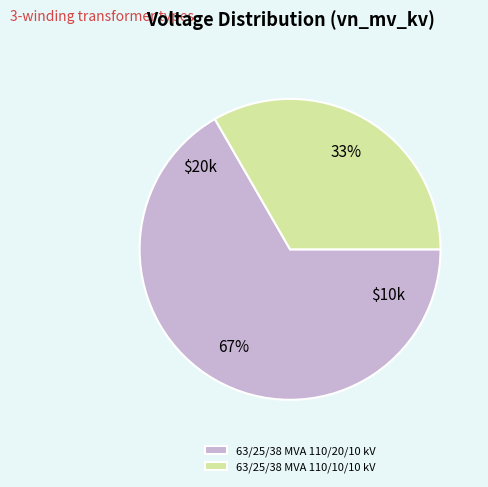

Which category accounts for the majority?

63/25/38 MVA 110/20/10 kV